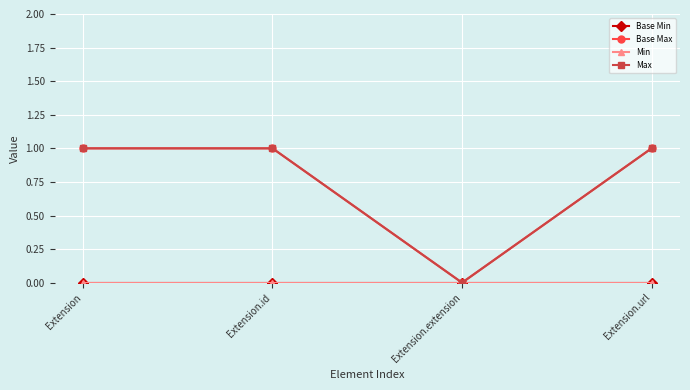

True or false: Base Max has more than 2 points higher than both neighbors.

False